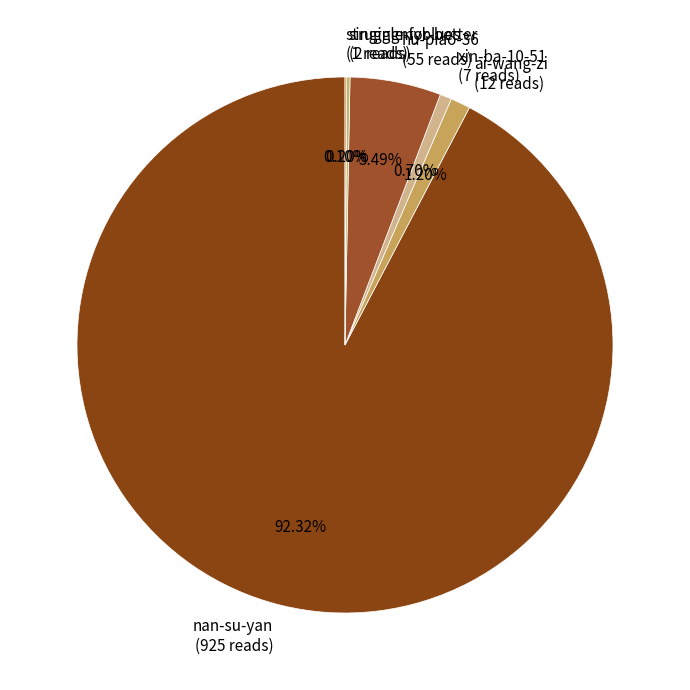

Approximately how many times larger is the value at hu-piao-36 compared to ai-wang-zi?

4.6